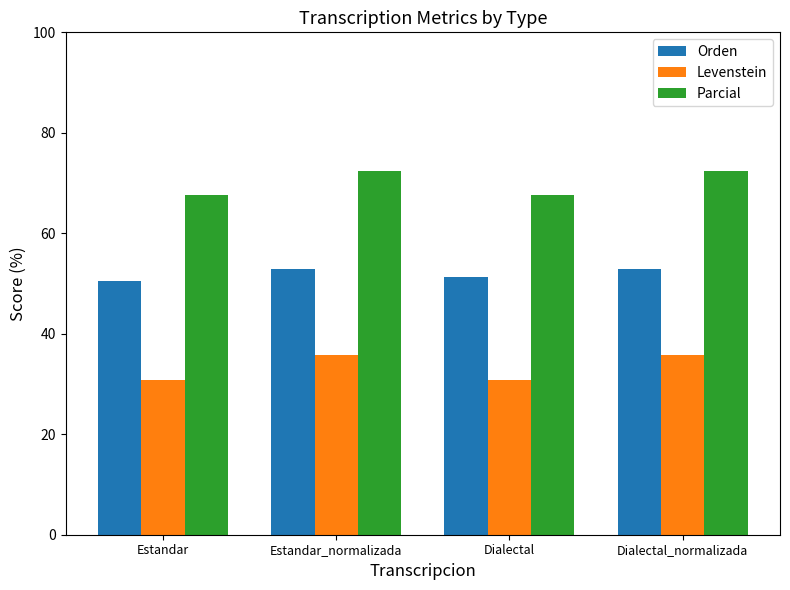

Read the Parcial value at Estandar_normalizada.

72.5